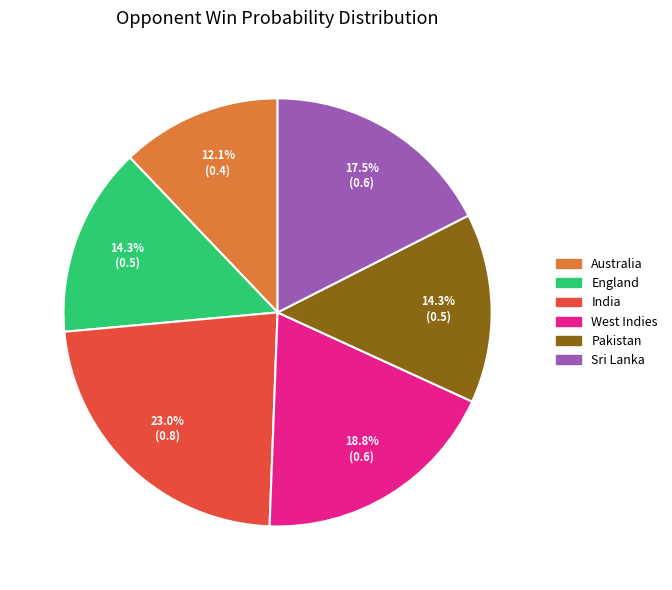

Count the number of slices in the pie.

6